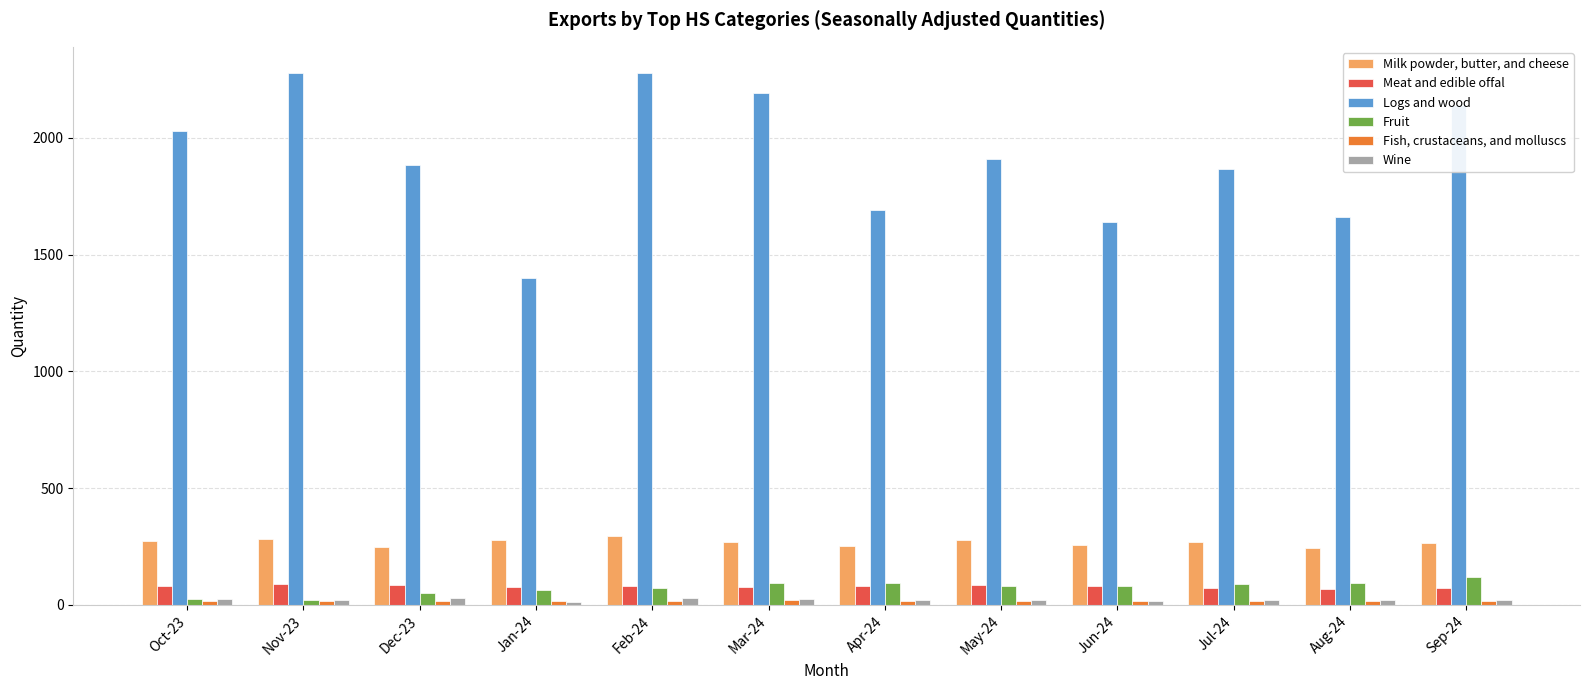

What is the sum of all Meat and edible offal values?

947.7